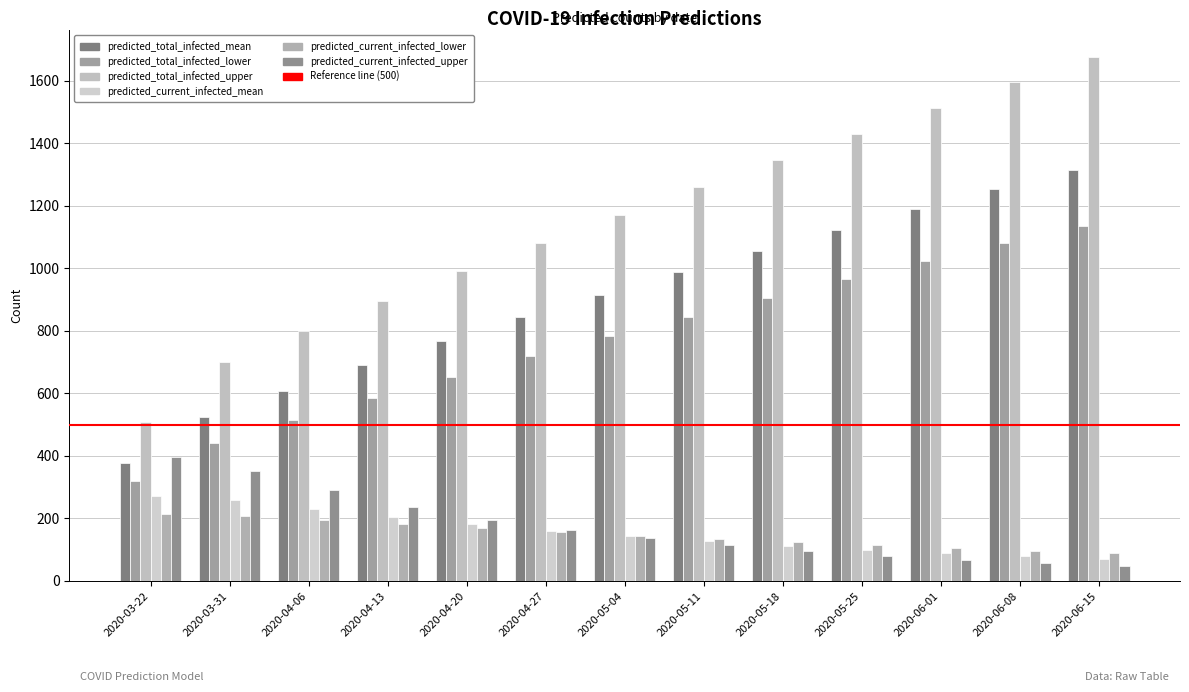

Reading left to right, transcribe all the data shown in this chart.

predicted_total_infected_mean: 2020-03-22=378	2020-03-31=524	2020-04-06=608	2020-04-13=690	2020-04-20=768	2020-04-27=843	2020-05-04=916	2020-05-11=987	2020-05-18=1056	2020-05-25=1123	2020-06-01=1189	2020-06-08=1253	2020-06-15=1316
predicted_total_infected_lower: 2020-03-22=319	2020-03-31=440	2020-04-06=514	2020-04-13=585	2020-04-20=653	2020-04-27=719	2020-05-04=783	2020-05-11=845	2020-05-18=906	2020-05-25=965	2020-06-01=1023	2020-06-08=1080	2020-06-15=1136
predicted_total_infected_upper: 2020-03-22=510	2020-03-31=699	2020-04-06=799	2020-04-13=896	2020-04-20=990	2020-04-27=1082	2020-05-04=1172	2020-05-11=1260	2020-05-18=1346	2020-05-25=1431	2020-06-01=1514	2020-06-08=1596	2020-06-15=1677
predicted_current_infected_mean: 2020-03-22=272	2020-03-31=258	2020-04-06=230	2020-04-13=204	2020-04-20=181	2020-04-27=161	2020-05-04=143	2020-05-11=127	2020-05-18=113	2020-05-25=100	2020-06-01=89	2020-06-08=79	2020-06-15=70
predicted_current_infected_lower: 2020-03-22=215	2020-03-31=207	2020-04-06=194	2020-04-13=181	2020-04-20=168	2020-04-27=156	2020-05-04=145	2020-05-11=134	2020-05-18=124	2020-05-25=114	2020-06-01=105	2020-06-08=97	2020-06-15=89
predicted_current_infected_upper: 2020-03-22=398	2020-03-31=353	2020-04-06=290	2020-04-13=237	2020-04-20=196	2020-04-27=163	2020-05-04=136	2020-05-11=114	2020-05-18=96	2020-05-25=81	2020-06-01=68	2020-06-08=58	2020-06-15=49